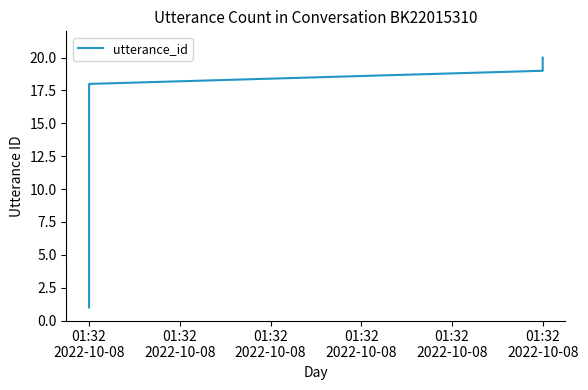

Is it true that the value at 01:32 2022-10-08 is 29?

False